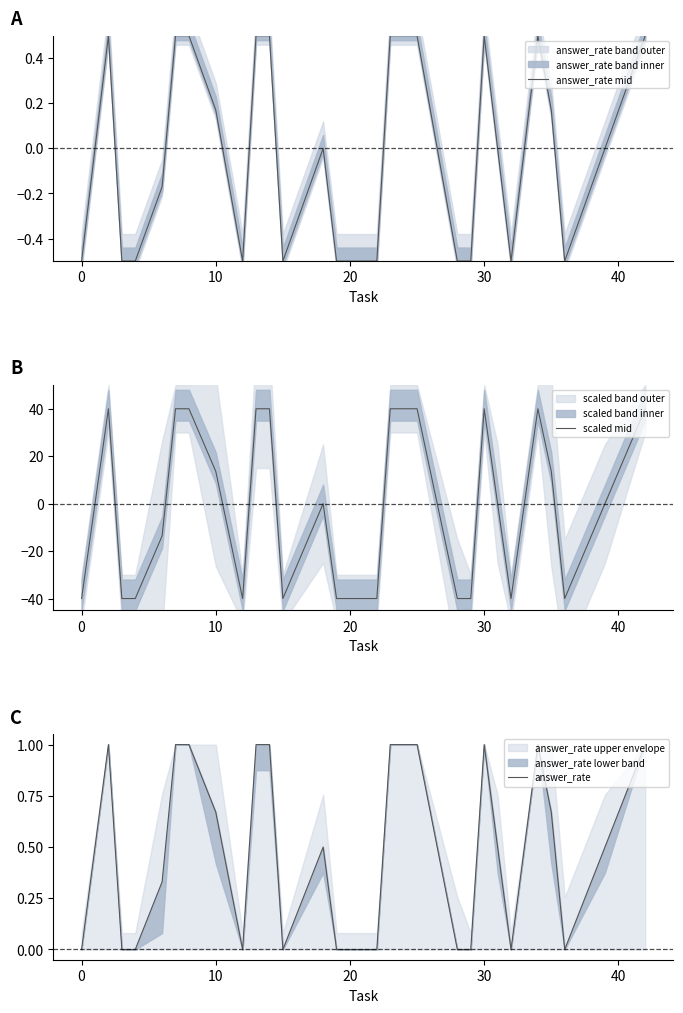

Is it true that answer_rate mid equals 0.1 at 10?

False